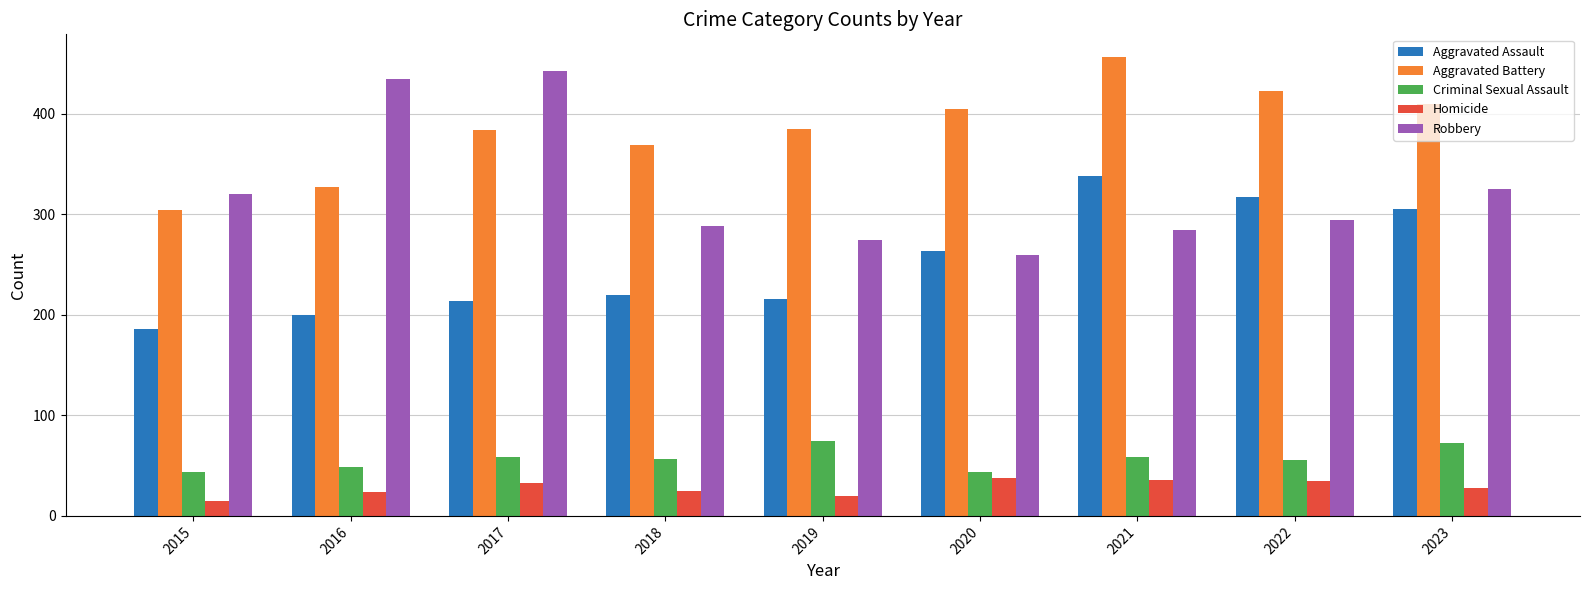

The value of Homicide at 2018 is 25. True or false?

True